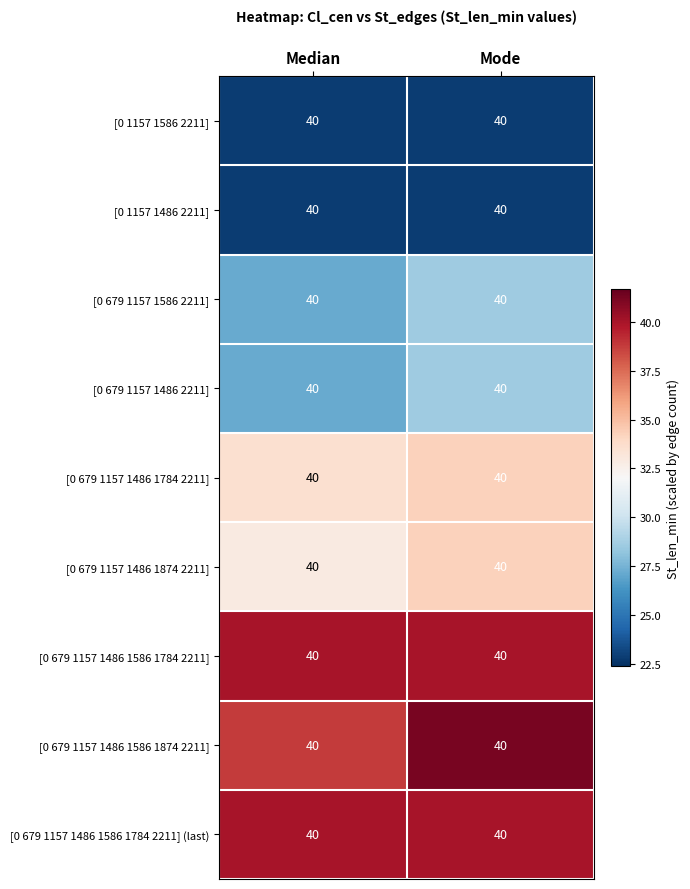

The [0 1157 1586 2211] series shows 10.6 at Mode. True or false?

False